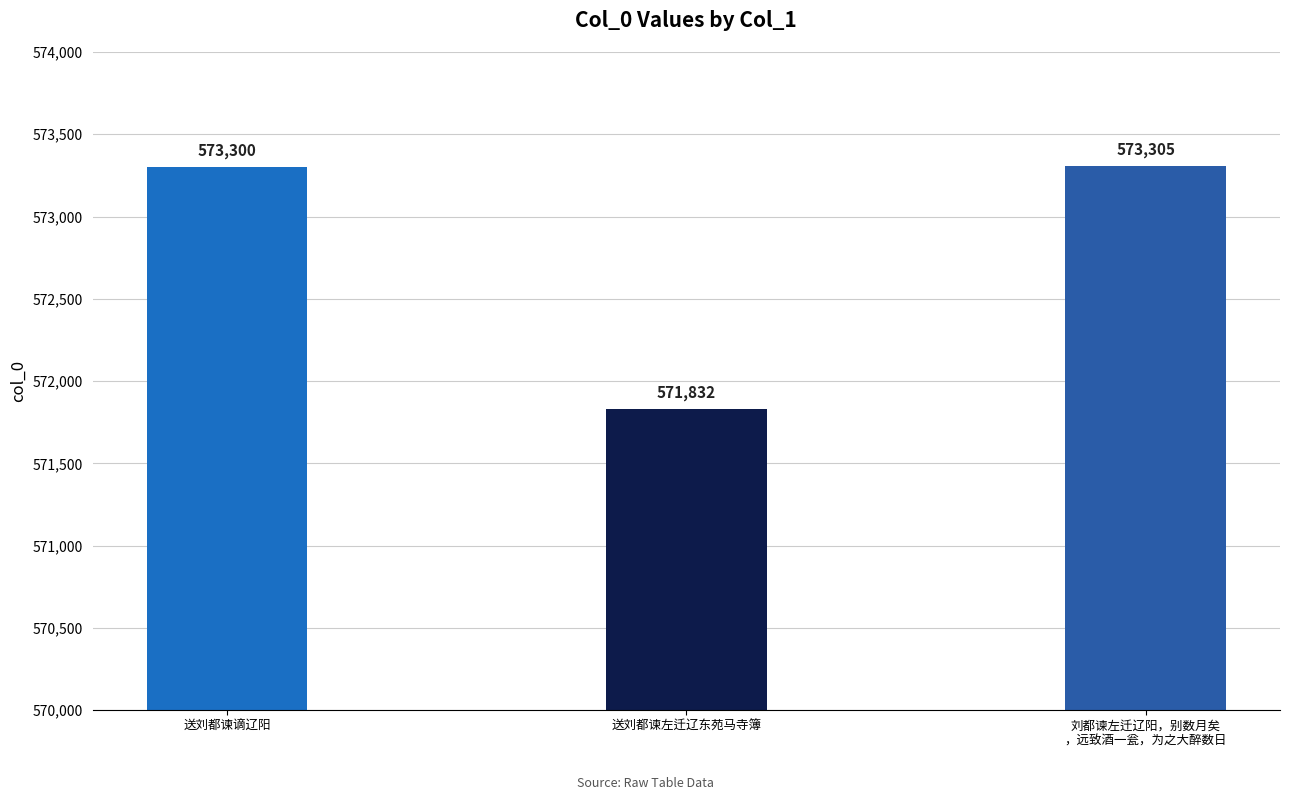

Reading right to left, what are all the values shown in this chart?

刘都谏左迁辽阳，别数月矣
，远致酒一瓮，为之大醉数日=573305	送刘都谏左迁辽东苑马寺簿=571832	送刘都谏谪辽阳=573300